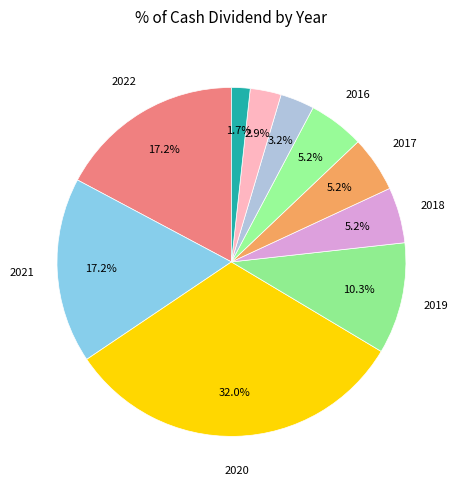

How many segments does this pie chart have?

10